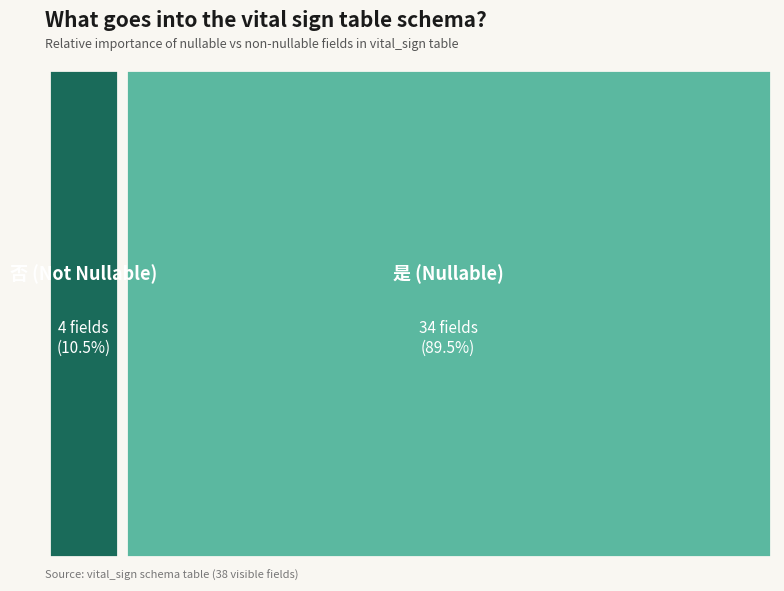

Is it true that 否 is 23% of the pie?

False